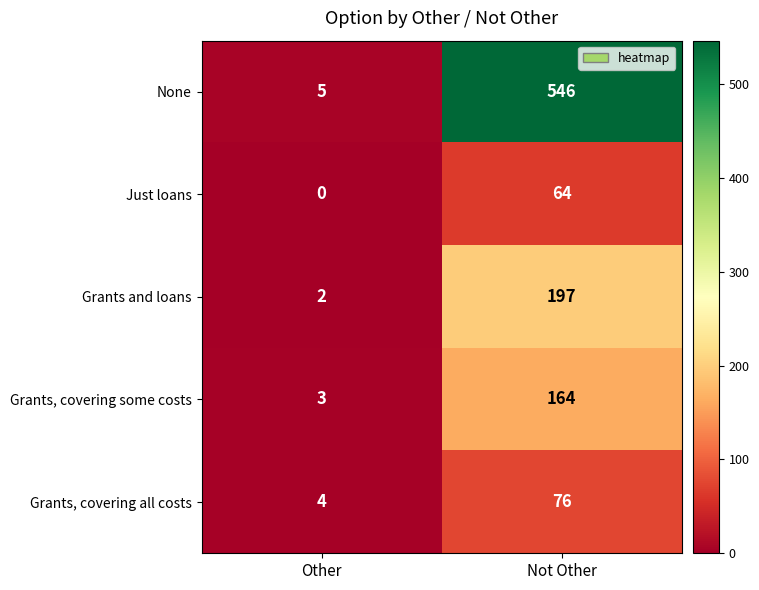

Count the number of categories in the chart.

2